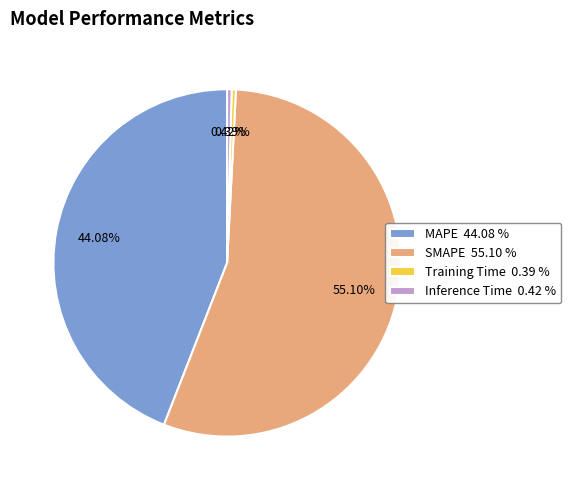

Which slice represents more than half of the pie?

SMAPE